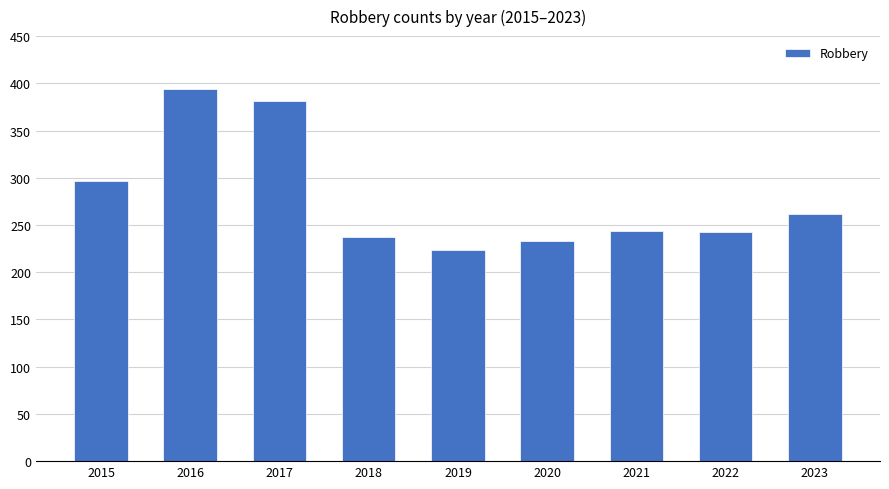

The value at 2015 is 99. True or false?

False